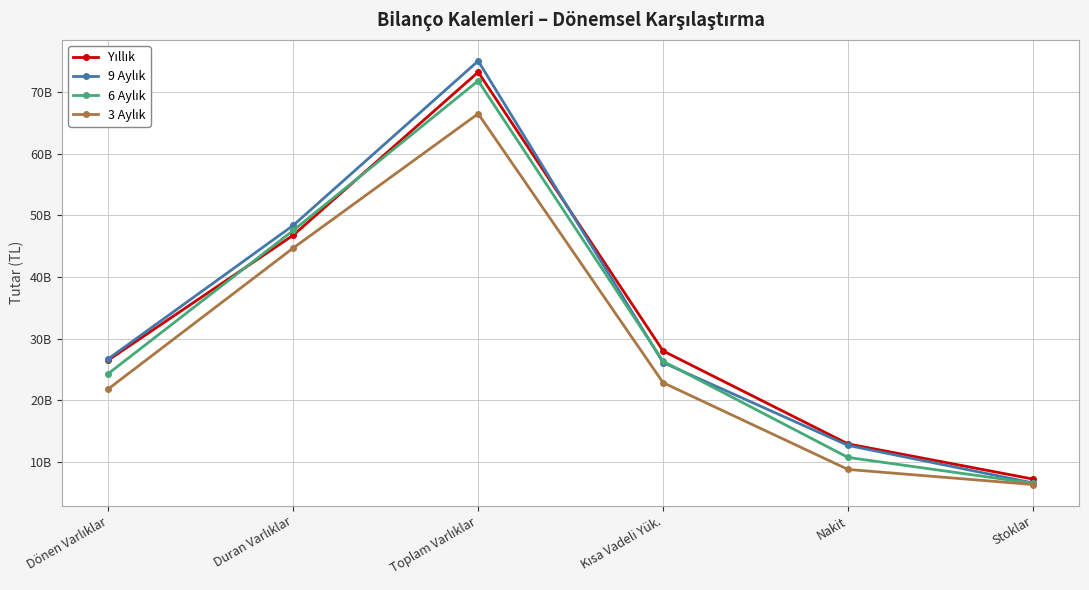

Is this an area chart (filled region under the line)?

No